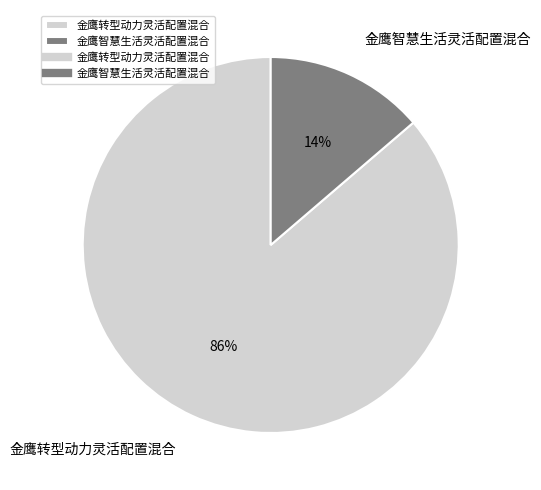

Count the number of slices in the pie.

2